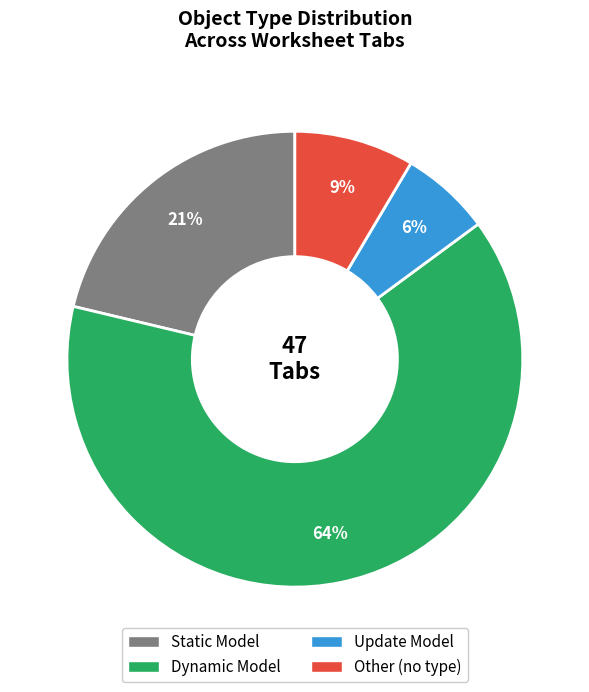

The Other slice represents 9% of the pie. True or false?

True